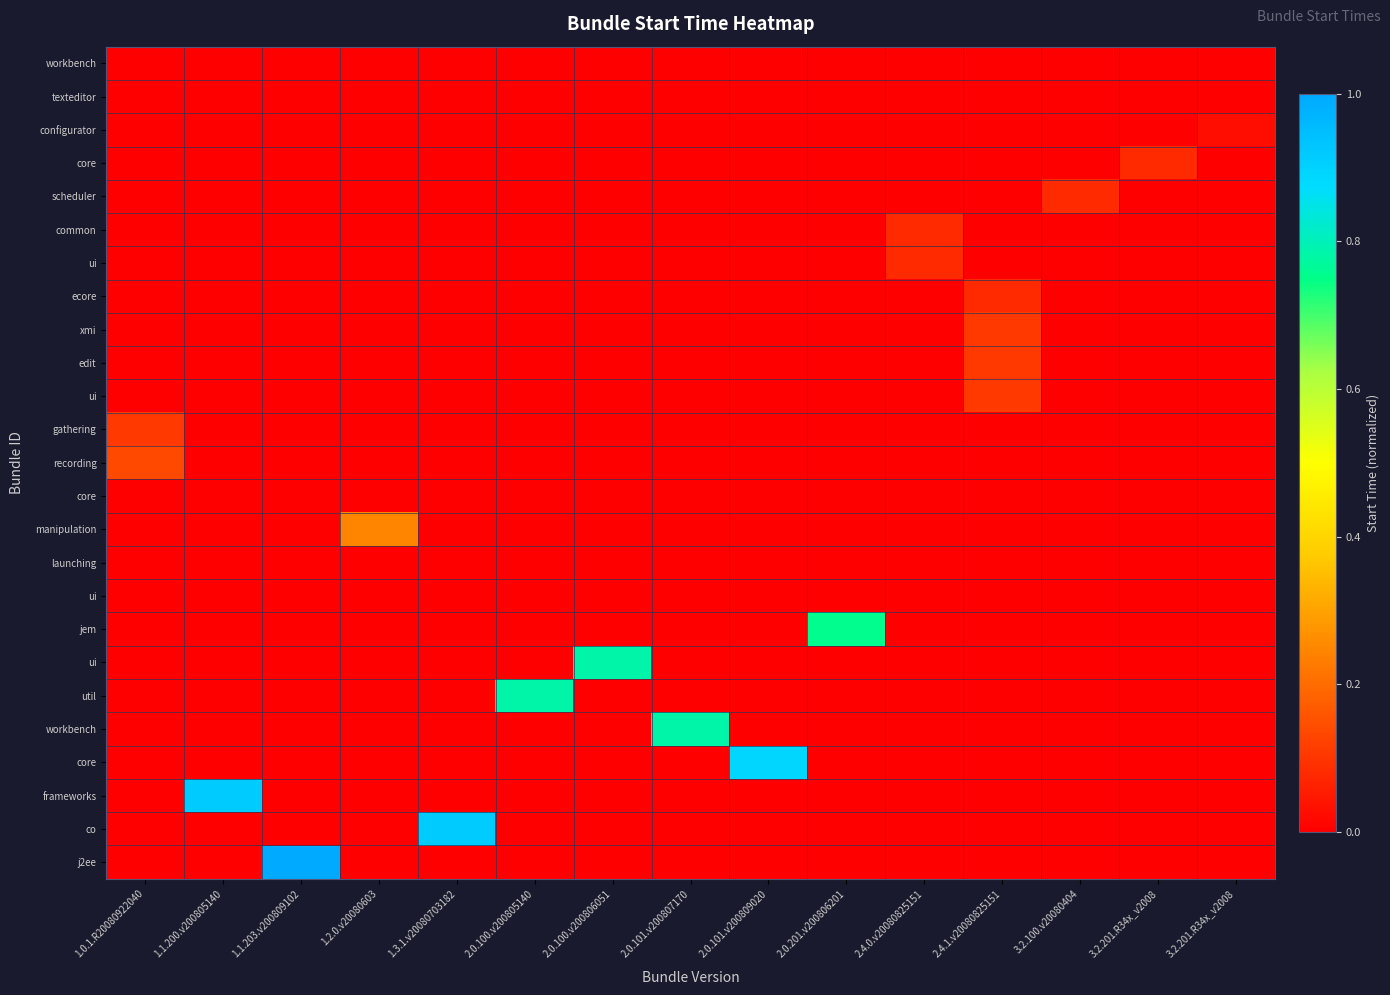

Reading left to right, what are all the values shown in this chart?

row_0: 0.0	0.0	0.0	0.0	0.0	0.0	0.0	0.0	0.0	0.0	0.0	0.0	0.0	0.0	0.0
row_1: 0.0	0.0	0.0	0.0	0.0	0.0	0.0	0.0	0.0	0.0	0.0	0.0	0.0	0.0	0.0
row_2: 0.0	0.0	0.0	0.0	0.0	0.0	0.0	0.0	0.0	0.0	0.0	0.0	0.0	0.0	0.0
row_3: 0.0	0.0	0.0	0.0	0.0	0.0	0.0	0.0	0.0	0.0	0.0	0.0	0.0	0.1	0.0
row_4: 0.0	0.0	0.0	0.0	0.0	0.0	0.0	0.0	0.0	0.0	0.0	0.0	0.1	0.0	0.0
row_5: 0.0	0.0	0.0	0.0	0.0	0.0	0.0	0.0	0.0	0.0	0.1	0.0	0.0	0.0	0.0
row_6: 0.0	0.0	0.0	0.0	0.0	0.0	0.0	0.0	0.0	0.0	0.1	0.0	0.0	0.0	0.0
row_7: 0.0	0.0	0.0	0.0	0.0	0.0	0.0	0.0	0.0	0.0	0.0	0.1	0.0	0.0	0.0
row_8: 0.0	0.0	0.0	0.0	0.0	0.0	0.0	0.0	0.0	0.0	0.0	0.1	0.0	0.0	0.0
row_9: 0.0	0.0	0.0	0.0	0.0	0.0	0.0	0.0	0.0	0.0	0.0	0.1	0.0	0.0	0.0
row_10: 0.0	0.0	0.0	0.0	0.0	0.0	0.0	0.0	0.0	0.0	0.0	0.1	0.0	0.0	0.0
row_11: 0.1	0.0	0.0	0.0	0.0	0.0	0.0	0.0	0.0	0.0	0.0	0.0	0.0	0.0	0.0
row_12: 0.1	0.0	0.0	0.0	0.0	0.0	0.0	0.0	0.0	0.0	0.0	0.0	0.0	0.0	0.0
row_13: 0.0	0.0	0.0	0.0	0.0	0.0	0.0	0.0	0.0	0.0	0.0	0.0	0.0	0.0	0.0
row_14: 0.0	0.0	0.0	0.2	0.0	0.0	0.0	0.0	0.0	0.0	0.0	0.0	0.0	0.0	0.0
row_15: 0.0	0.0	0.0	0.0	0.0	0.0	0.0	0.0	0.0	0.0	0.0	0.0	0.0	0.0	0.0
row_16: 0.0	0.0	0.0	0.0	0.0	0.0	0.0	0.0	0.0	0.0	0.0	0.0	0.0	0.0	0.0
row_17: 0.0	0.0	0.0	0.0	0.0	0.0	0.0	0.0	0.0	0.8	0.0	0.0	0.0	0.0	0.0
row_18: 0.0	0.0	0.0	0.0	0.0	0.0	0.8	0.0	0.0	0.0	0.0	0.0	0.0	0.0	0.0
row_19: 0.0	0.0	0.0	0.0	0.0	0.8	0.0	0.0	0.0	0.0	0.0	0.0	0.0	0.0	0.0
row_20: 0.0	0.0	0.0	0.0	0.0	0.0	0.0	0.8	0.0	0.0	0.0	0.0	0.0	0.0	0.0
row_21: 0.0	0.0	0.0	0.0	0.0	0.0	0.0	0.0	0.9	0.0	0.0	0.0	0.0	0.0	0.0
row_22: 0.0	0.9	0.0	0.0	0.0	0.0	0.0	0.0	0.0	0.0	0.0	0.0	0.0	0.0	0.0
row_23: 0.0	0.0	0.0	0.0	0.9	0.0	0.0	0.0	0.0	0.0	0.0	0.0	0.0	0.0	0.0
row_24: 0.0	0.0	1.0	0.0	0.0	0.0	0.0	0.0	0.0	0.0	0.0	0.0	0.0	0.0	0.0